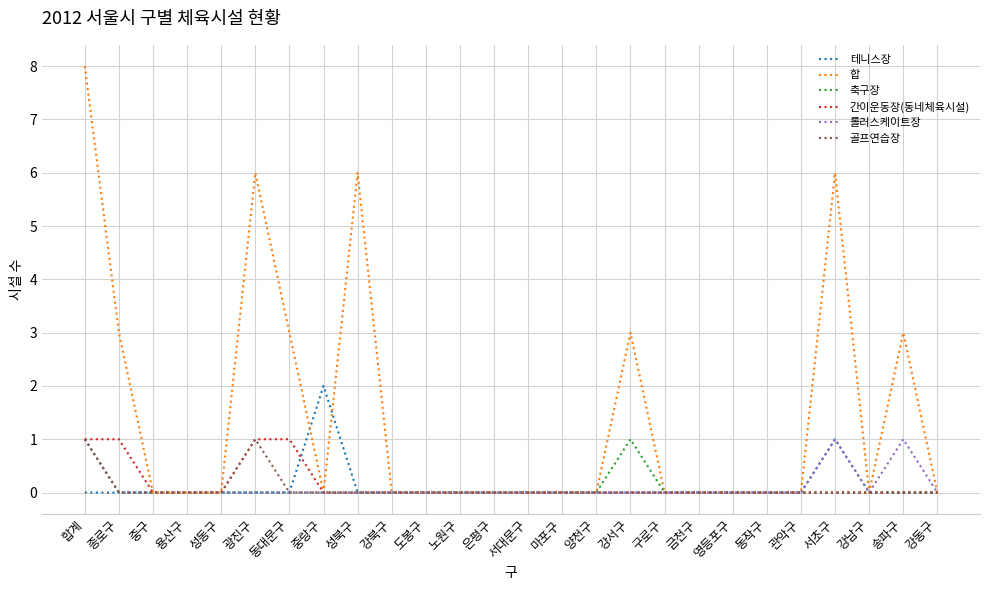

What are all the series names shown in the legend?

테니스장, 합, 축구장, 간이운동장(동네체육시설), 롤러스케이트장, 골프연습장